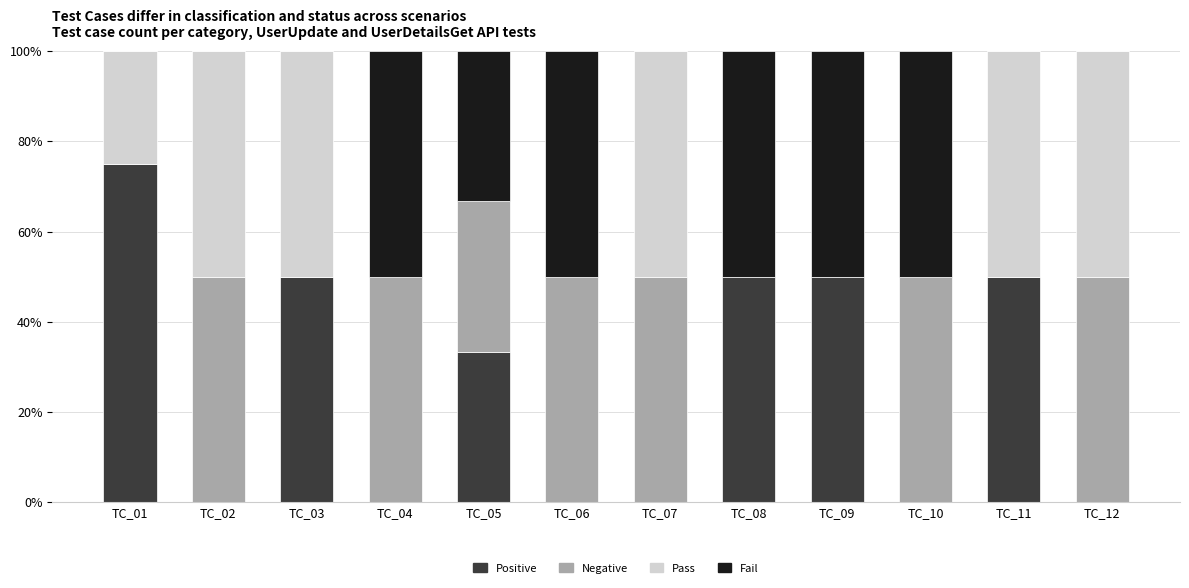

The value of Positive at TC_03 is 16.7. True or false?

False